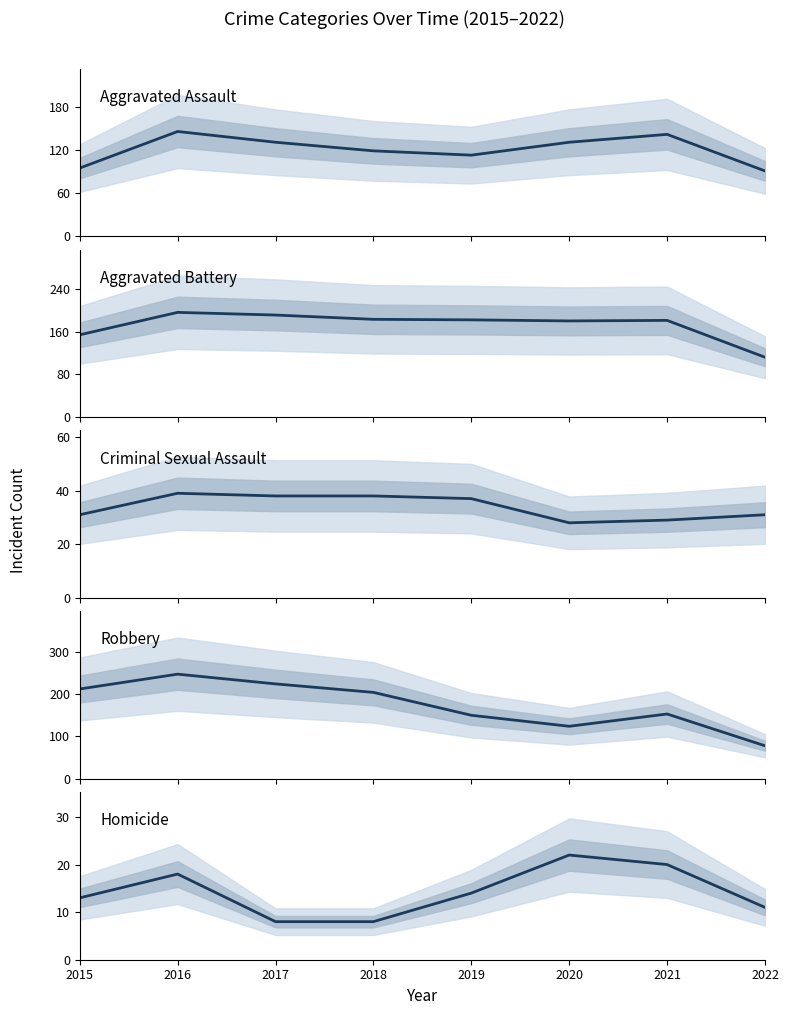

True or false: Aggravated Assault and Aggravated Battery intersect in this chart.

False